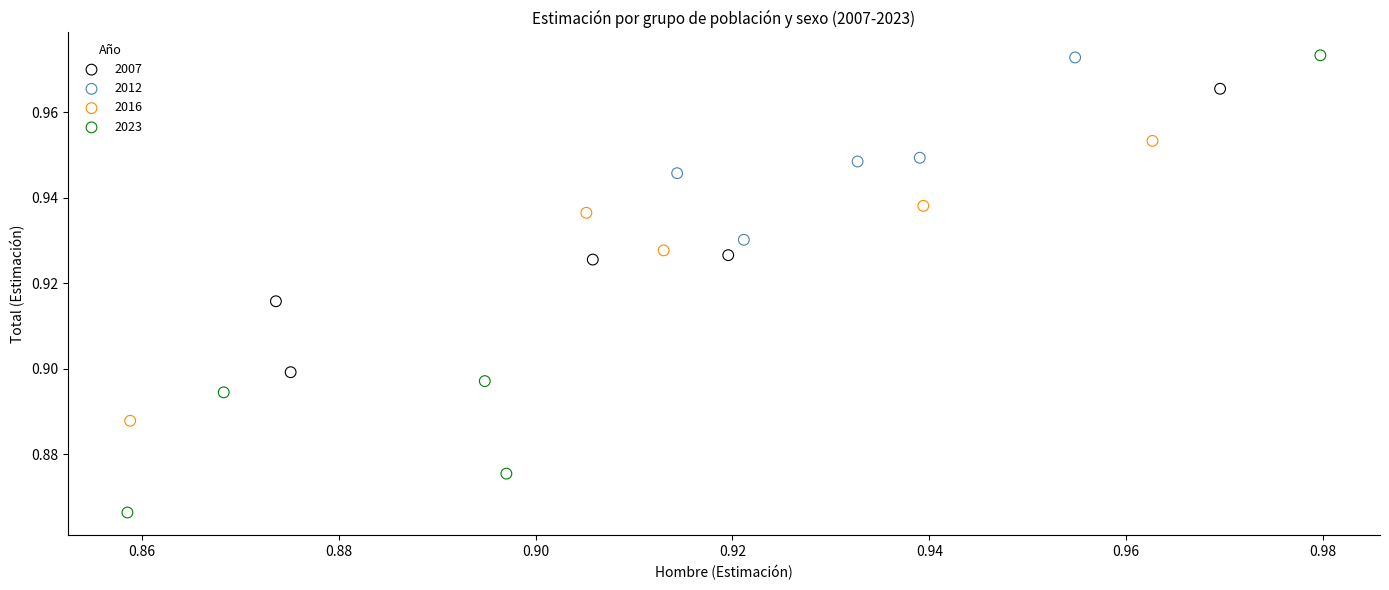

What are all the series names shown in the legend?

2007, 2012, 2016, 2023